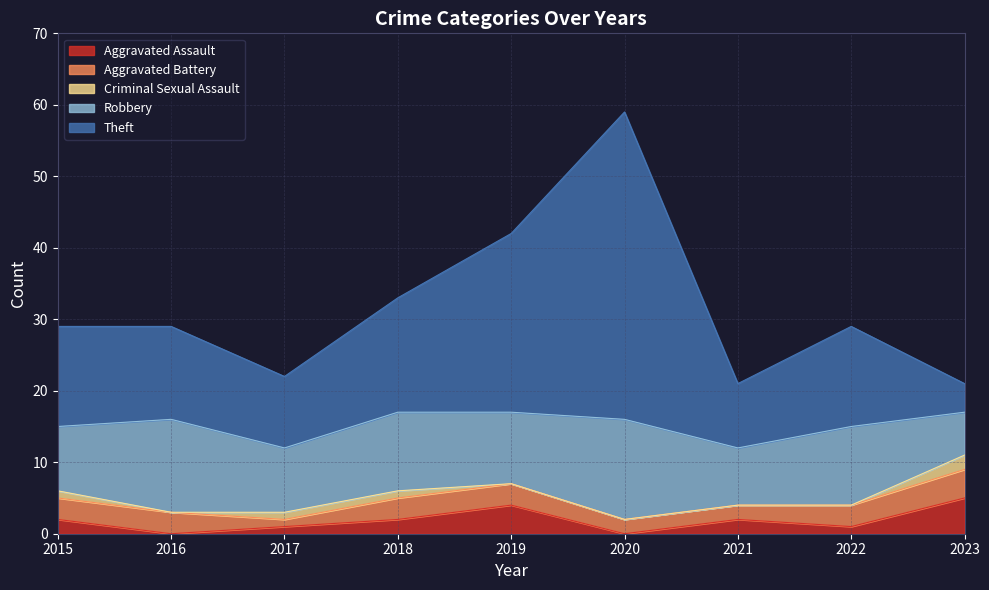

Between 2016 and 2021, which series saw the biggest shift?

Robbery